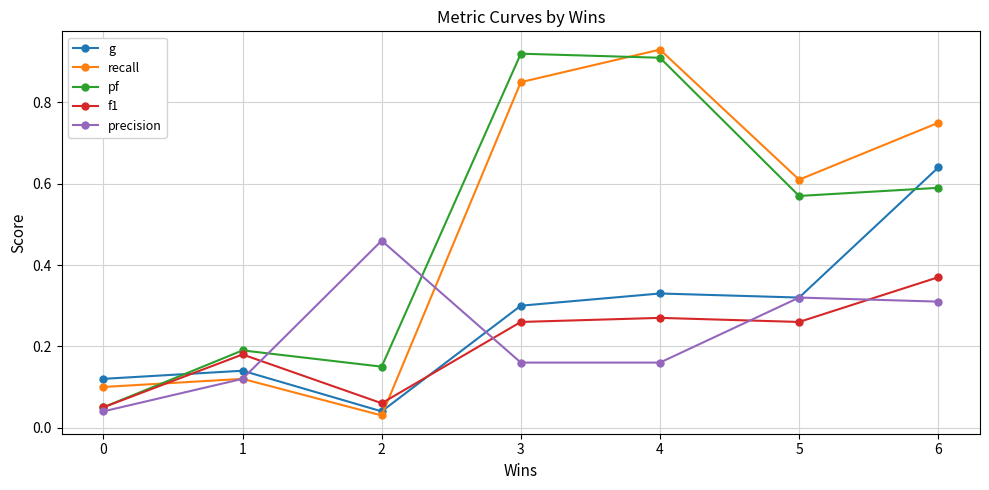

What is the total value across all series at 6?

2.7